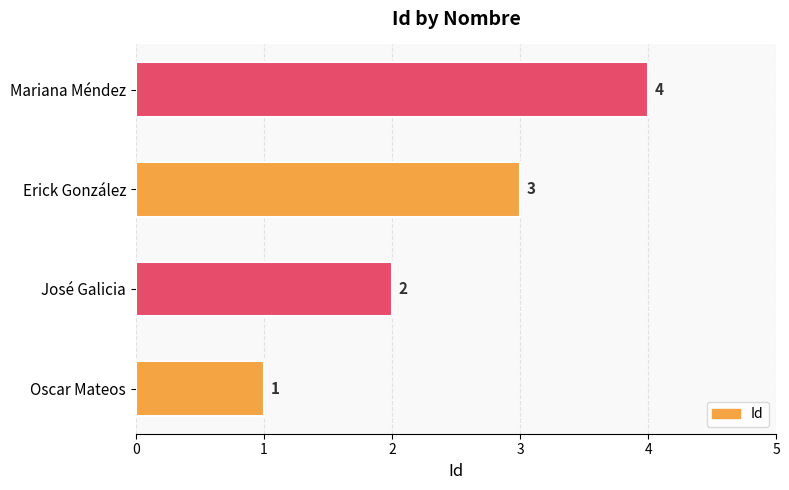

Rank the categories by value from highest to lowest.

Mariana Méndez, Erick González, José Galicia, Oscar Mateos